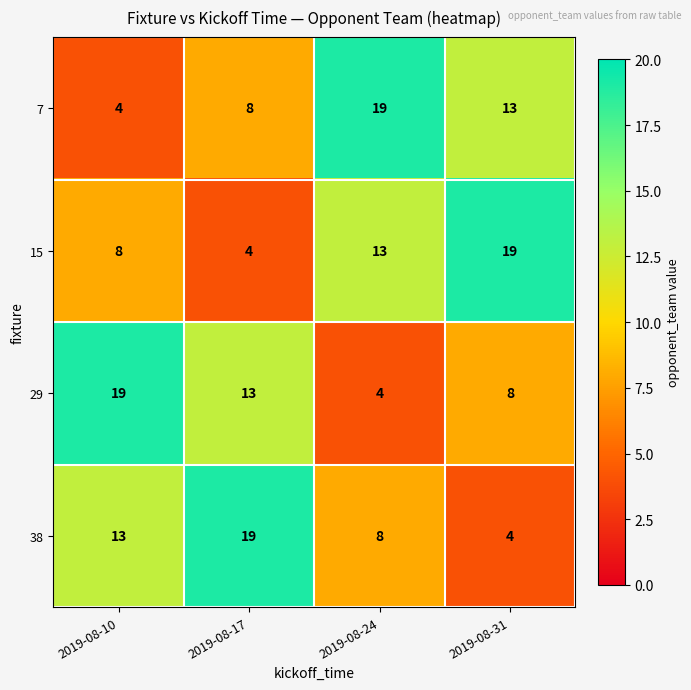

What is the maximum value shown in the chart?

19